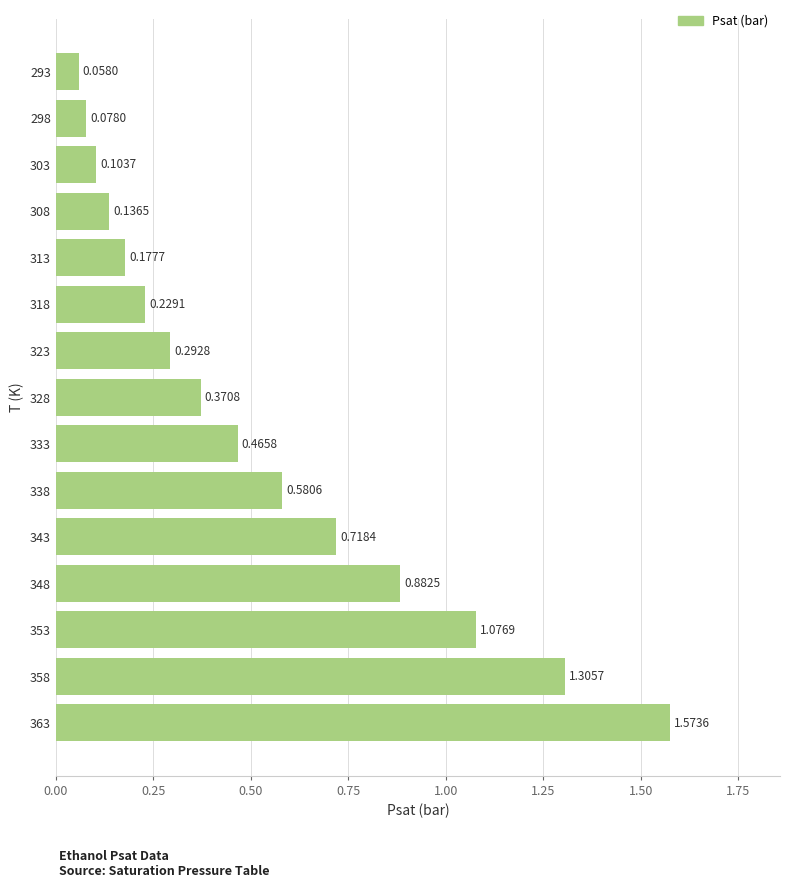

Rank the categories by value from highest to lowest.

363, 358, 353, 348, 343, 338, 333, 328, 323, 318, 313, 308, 303, 298, 293